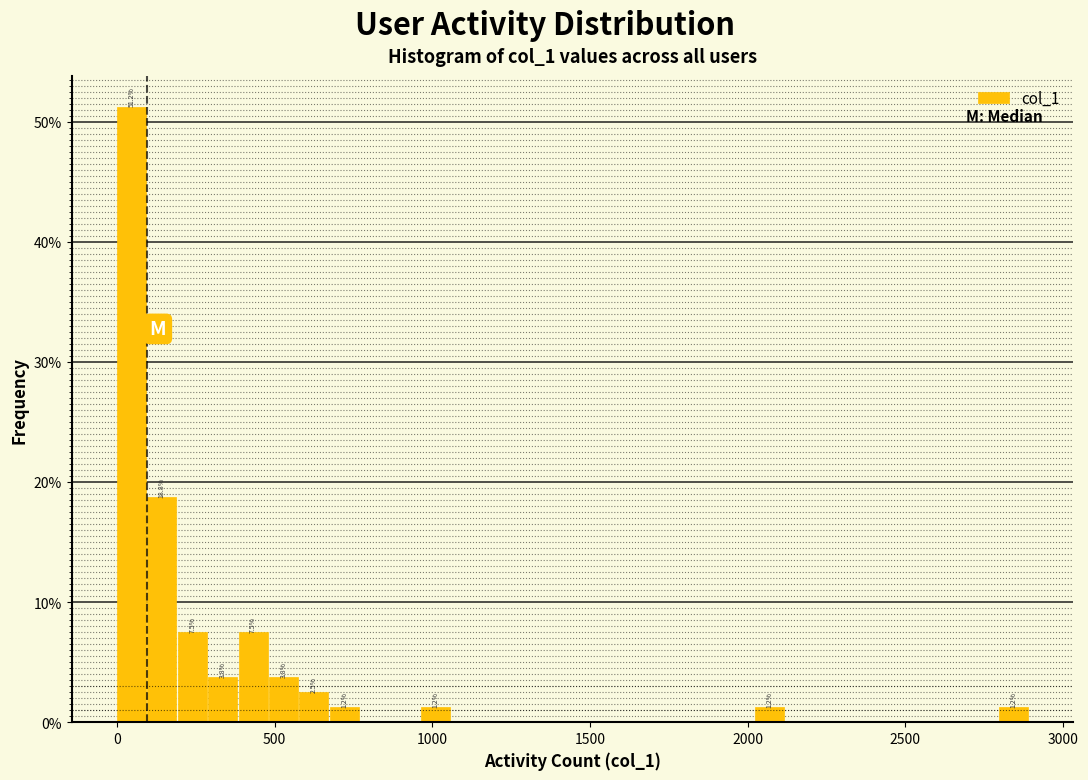

Around what value on the x-axis is the tallest bar? Give the approximate position of its centre, as read against the axis.

50